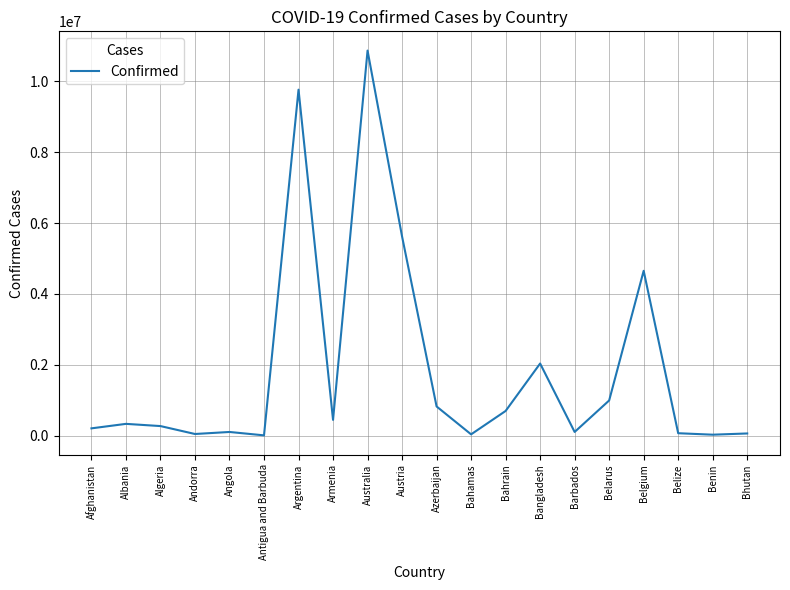

Is this an area chart (filled region under the line)?

No